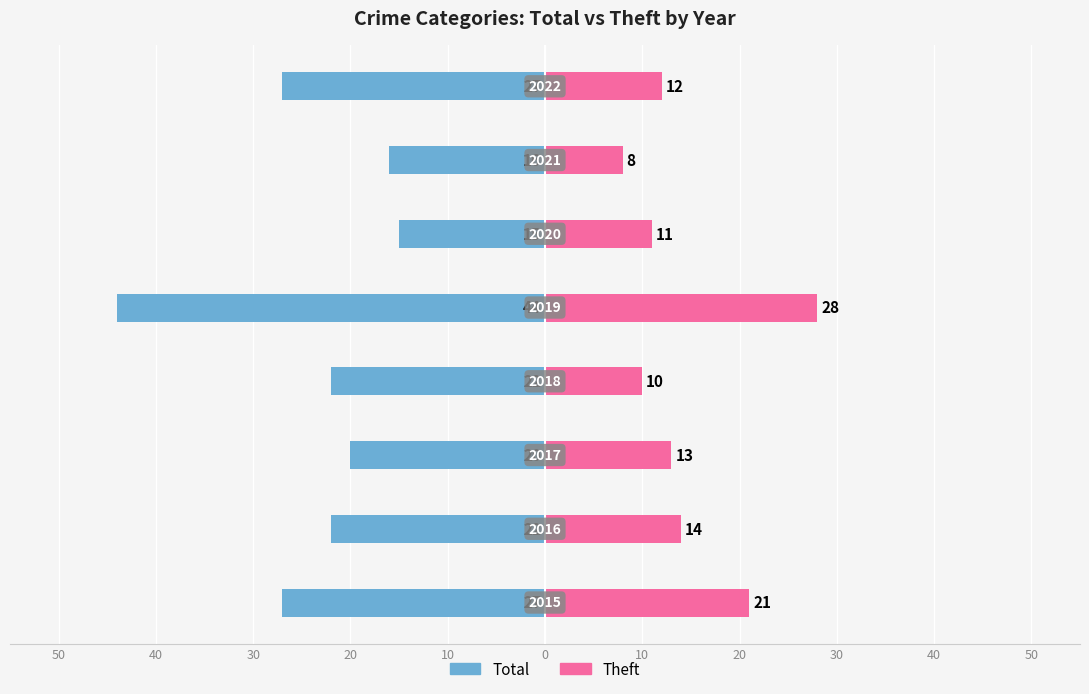

Reading right to left, what are all the values shown in this chart?

Total: 20=-27	10=-16	0=-15	10=-44	20=-22	30=-20	40=-22	50=-27
Theft: 20=12	10=8	0=11	10=28	20=10	30=13	40=14	50=21